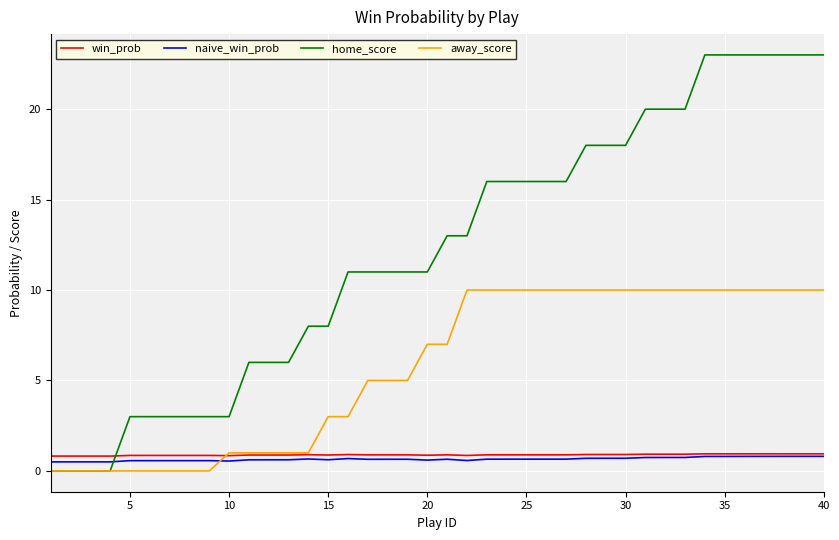

Which series has the largest total across all categories?

home_score